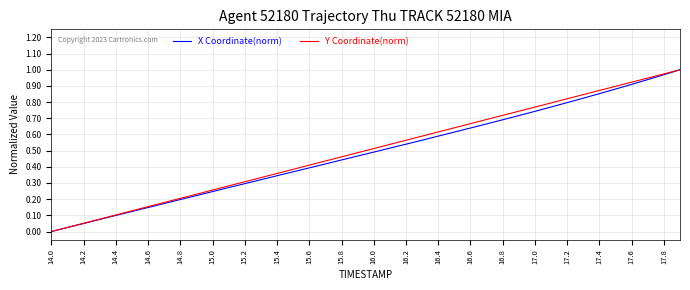

Does the chart have visible grid lines?

Yes